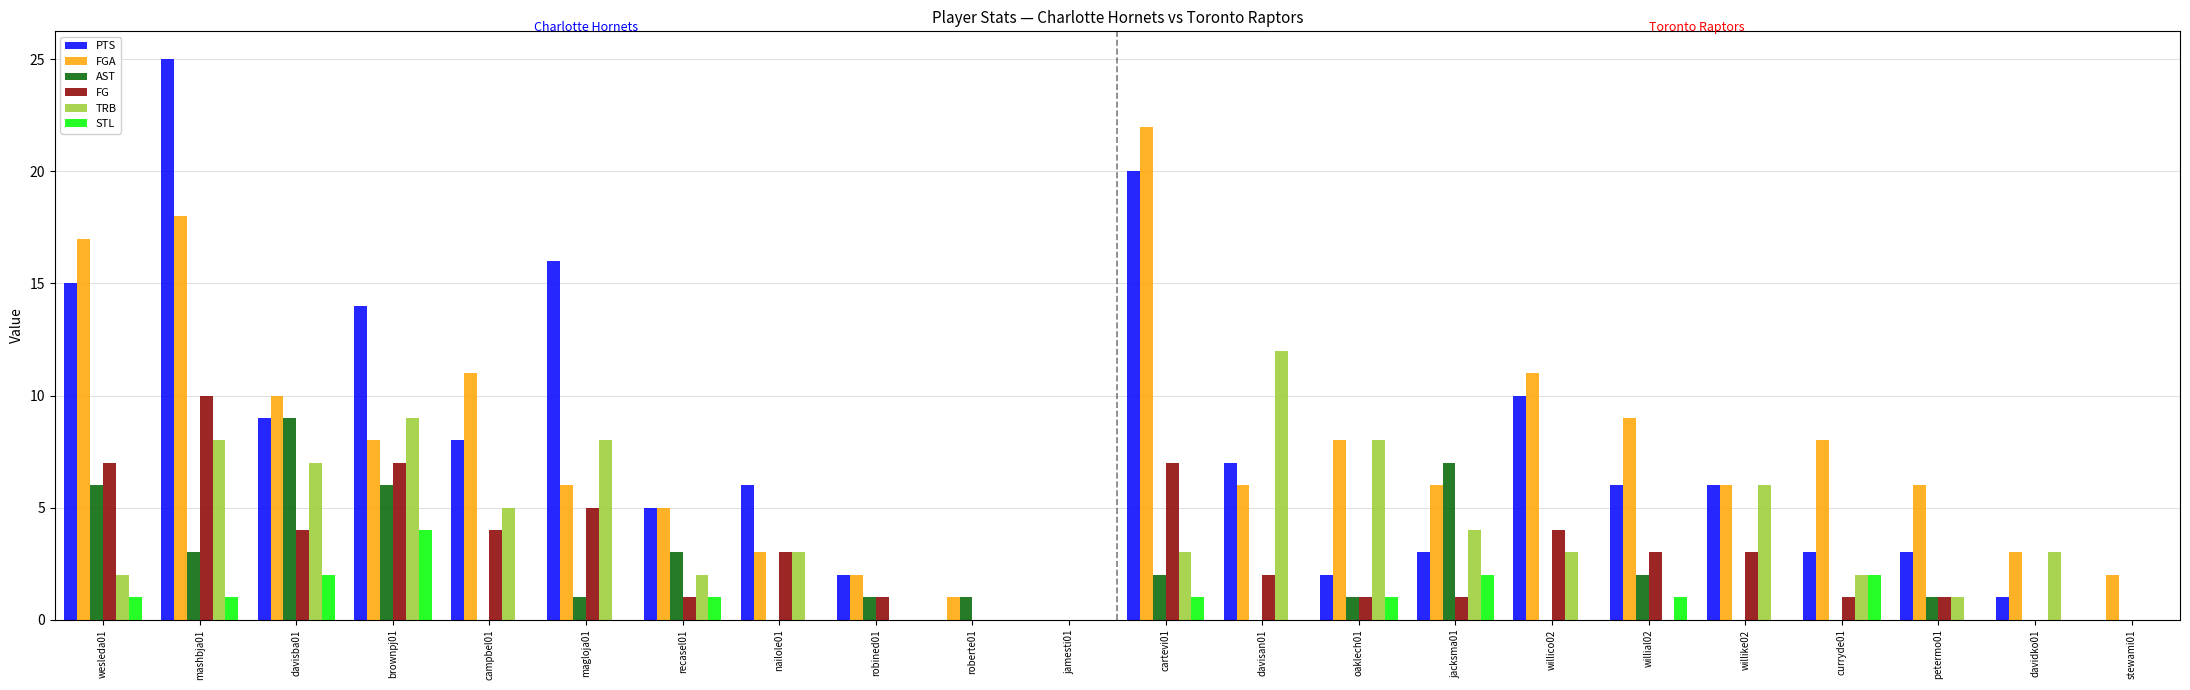

What is the average value of the FGA series?

8